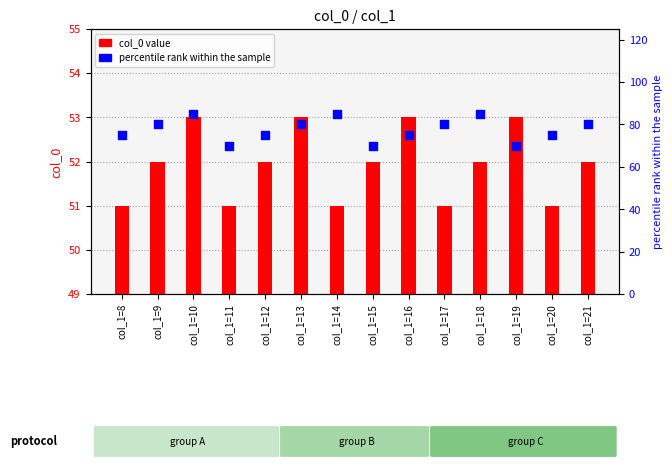

Which series has the largest total across all categories?

percentile rank